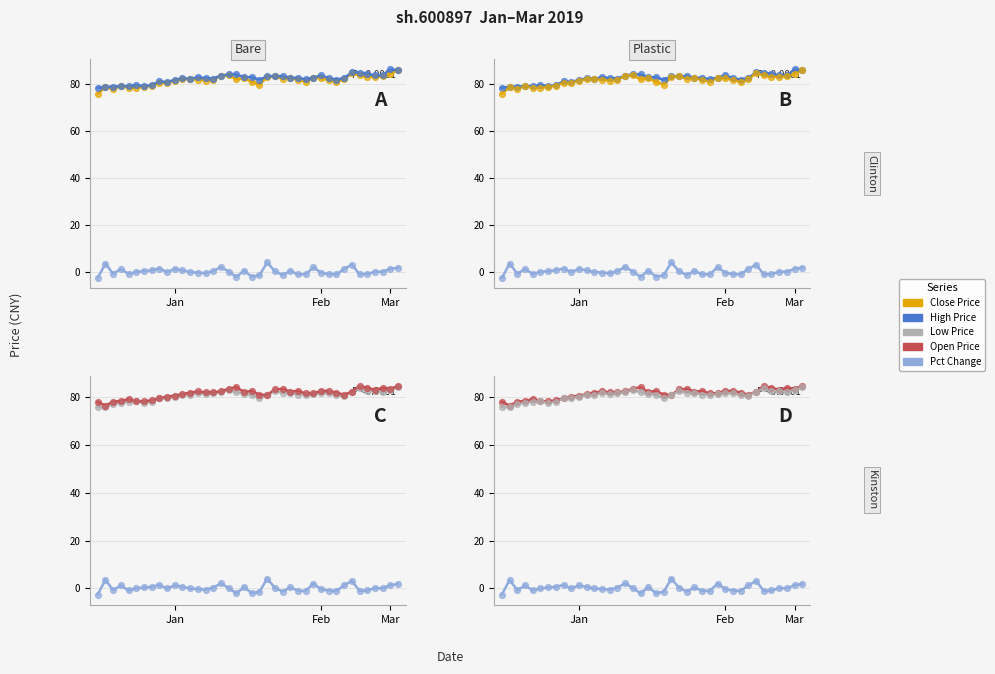

Which series reaches the maximum Y coordinate?

High Price